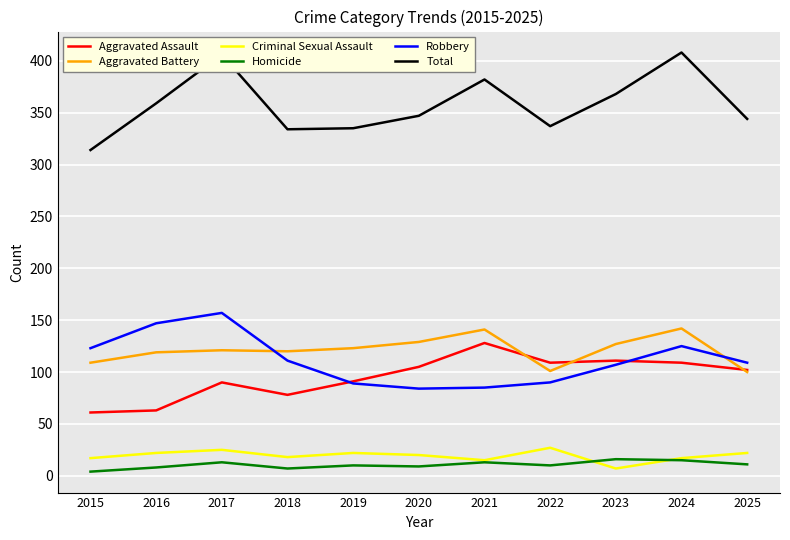

Rank the series at 2023 from highest to lowest value.

Total, Aggravated Battery, Aggravated Assault, Robbery, Homicide, Criminal Sexual Assault